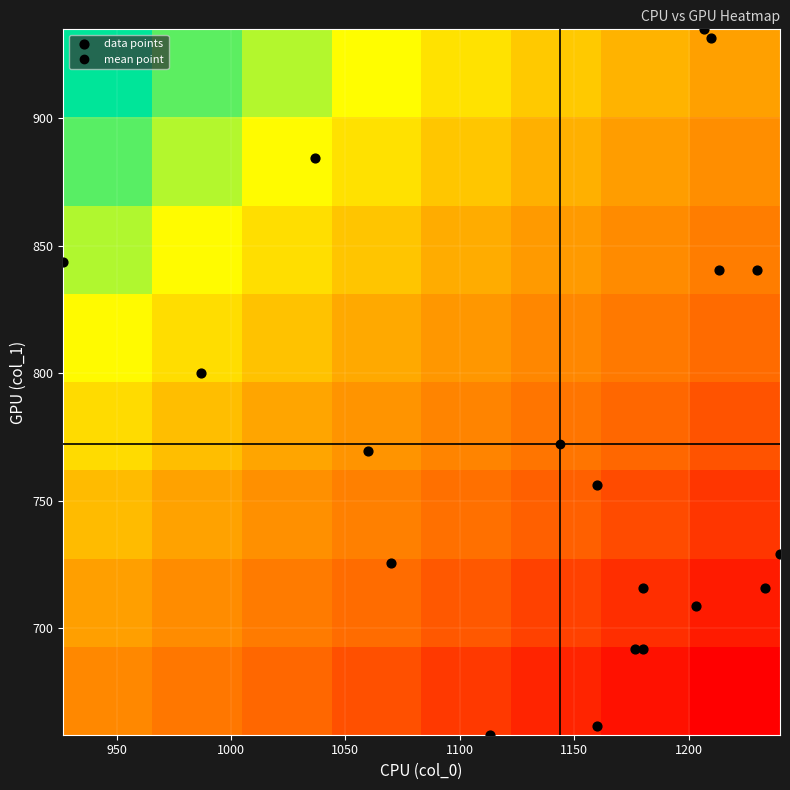

Reading right to left, transcribe all the data shown in this chart.

col_0: 17=1233.3	16=1160.0	15=1203.3	14=1176.7	13=1206.7	12=1213.3	11=1160.0	10=926.7	9=986.7	8=1070.0	7=1210.0	6=1230.0	5=1240.0	4=1036.7	3=1060.0	col_2=1113.3	col_1=1180.0	col_0=1180.0
col_1: 17=715.5	16=661.5	15=708.8	14=691.9	13=934.9	12=840.4	11=756.0	10=843.8	9=799.9	8=725.6	7=931.5	6=840.4	5=729.0	4=884.2	3=769.5	col_2=658.1	col_1=691.9	col_0=715.5
col_2: 17=2.0	16=2.0	15=2.0	14=2.0	13=2.0	12=2.0	11=2.0	10=2.0	9=2.0	8=2.0	7=2.0	6=2.0	5=2.0	4=2.0	3=2.0	col_2=2.0	col_1=2.0	col_0=2.0